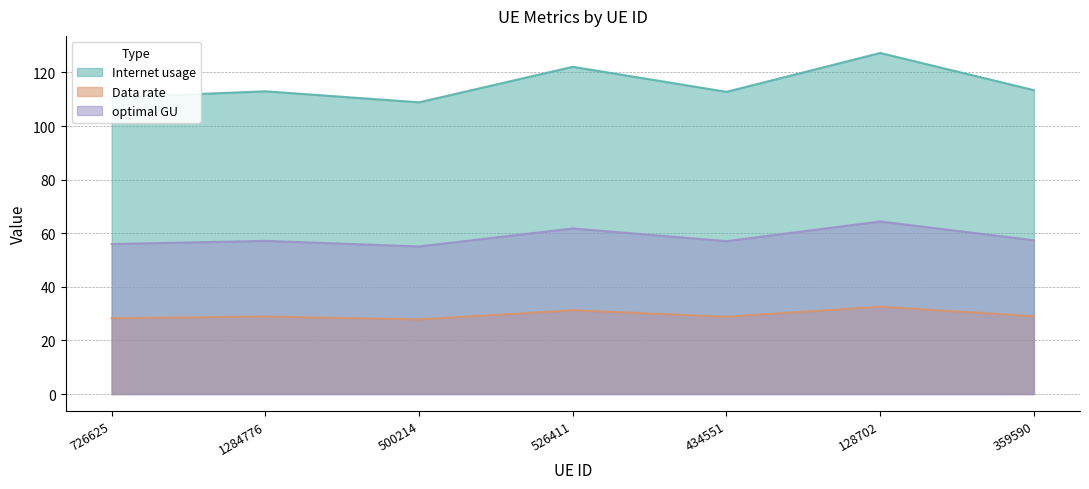

What is the difference between the optimal GU values at 526411 and 434551?

4.7